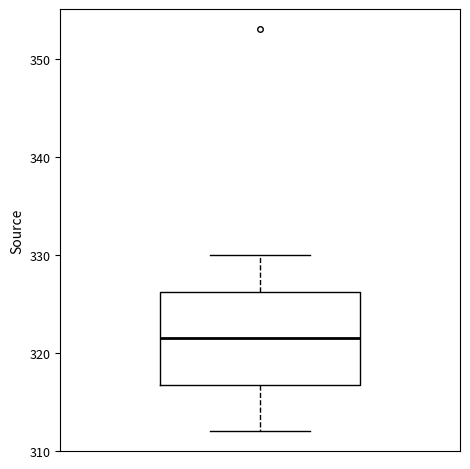

Where does the median line of the box sit on the y-axis? The values are not printed on the chart, so give them approximately, as read against the axis.

322